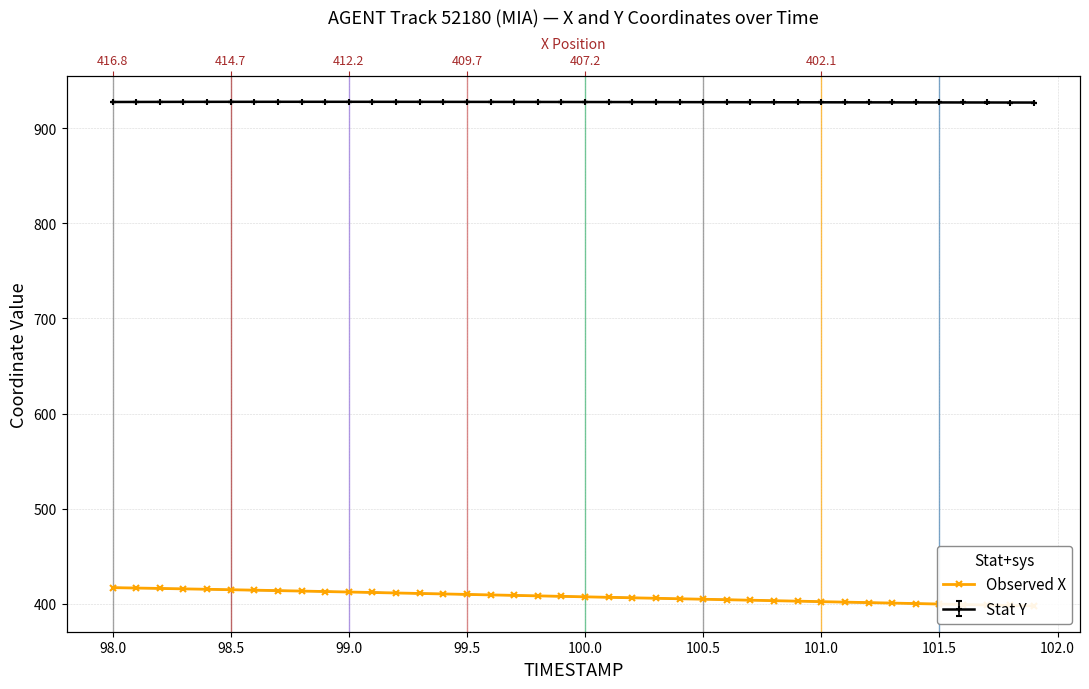

What is the sum of all values?

16295.3